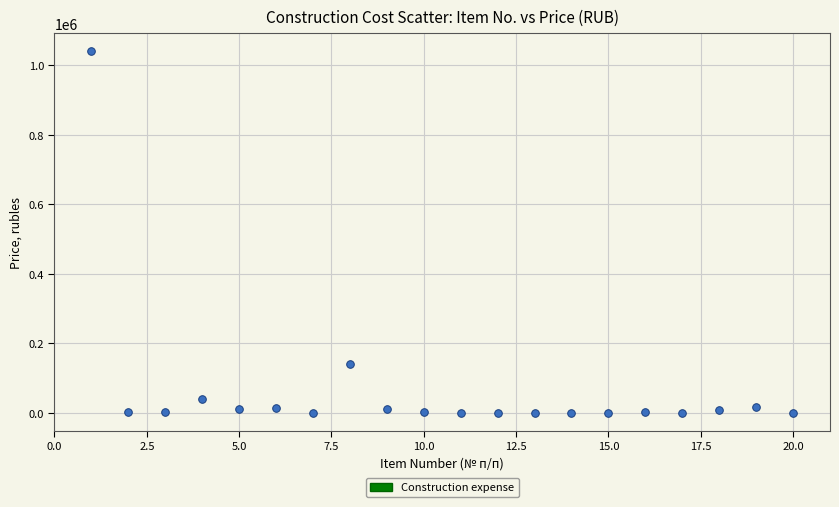

What Y value in the scatter plot is closest to 520077?

139448.7